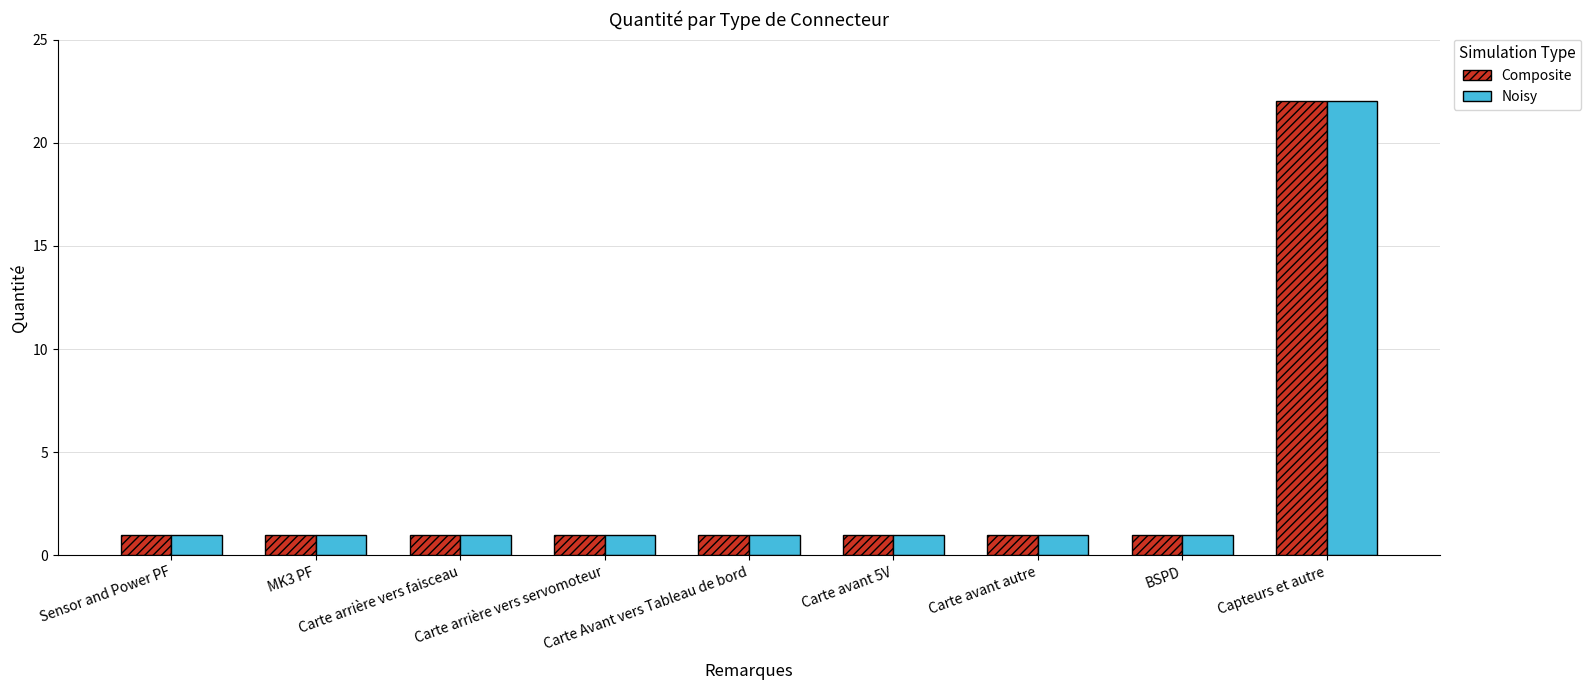

What is the greatest value displayed?

22